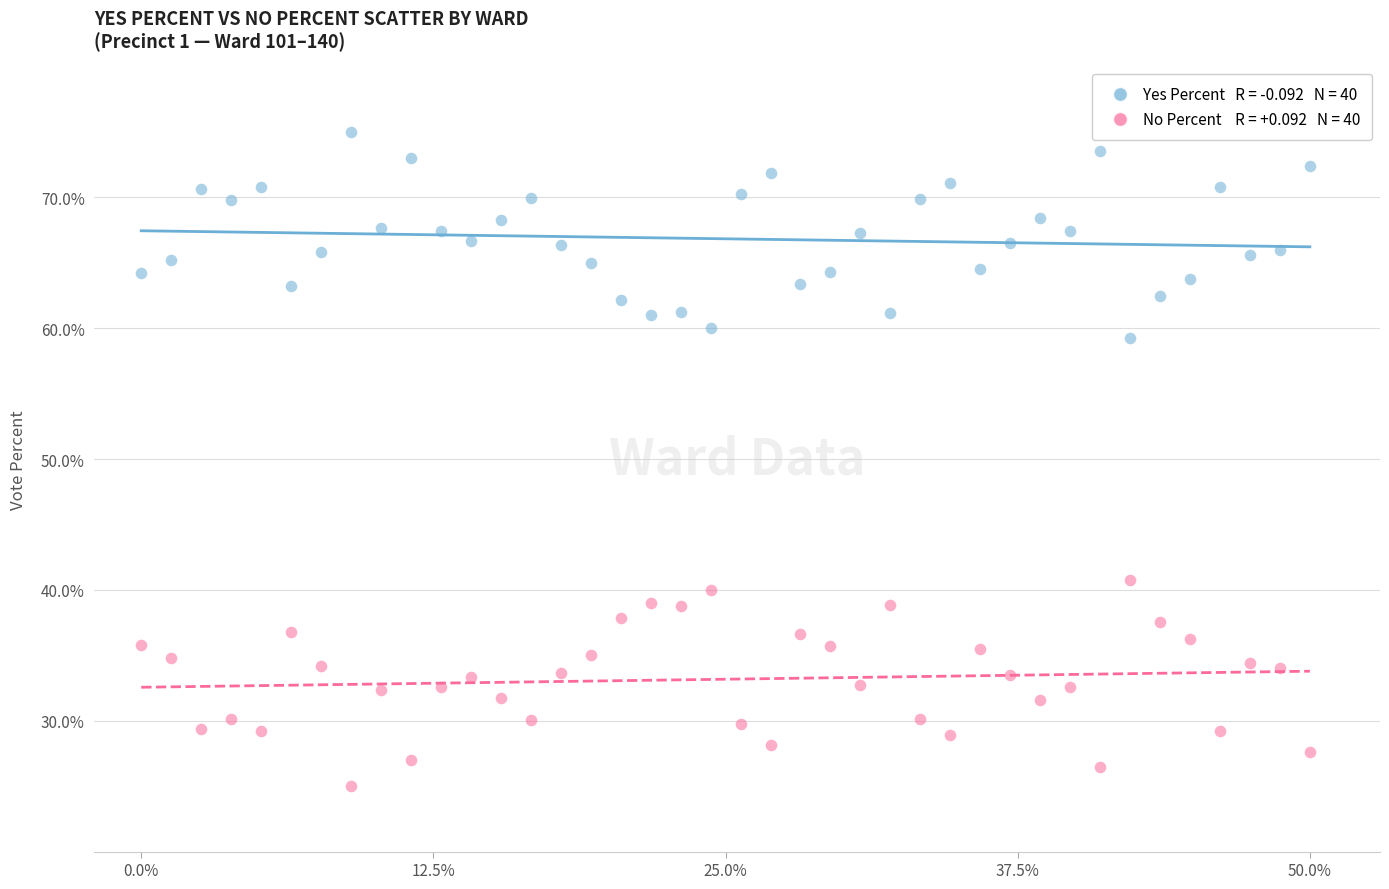

Across all data points, what is the range of X values (max minus min)?

50.0